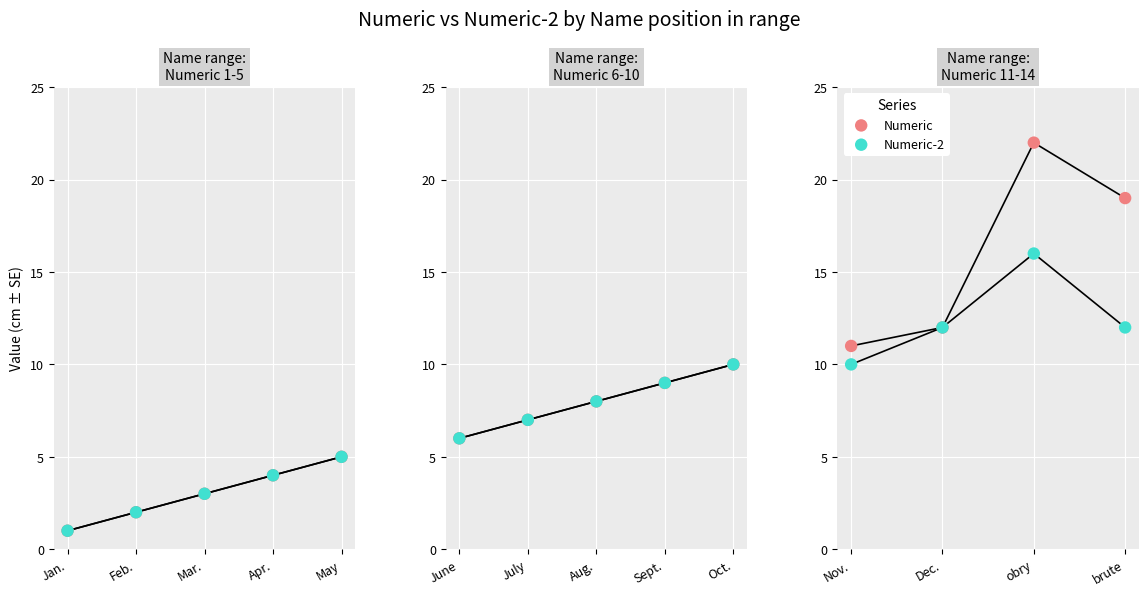

Which series contains the highest Y value?

Numeric